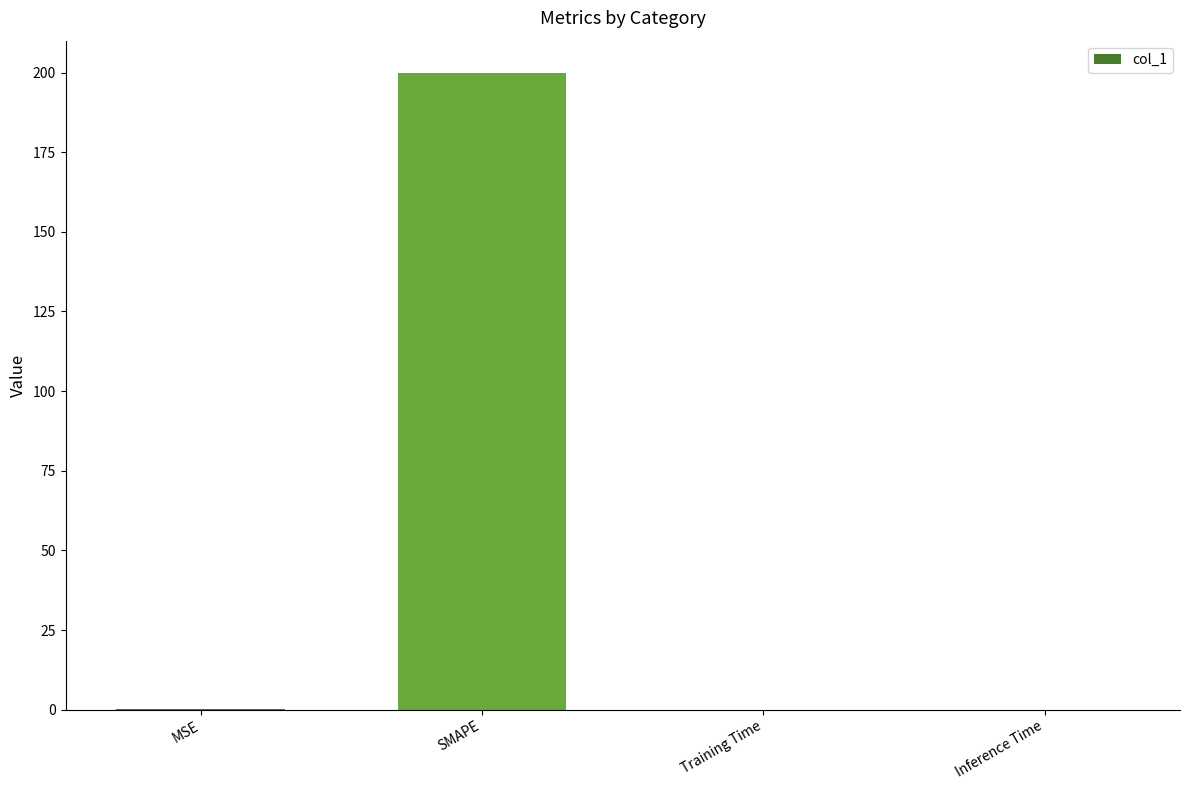

What is the maximum value shown in the chart?

200.0